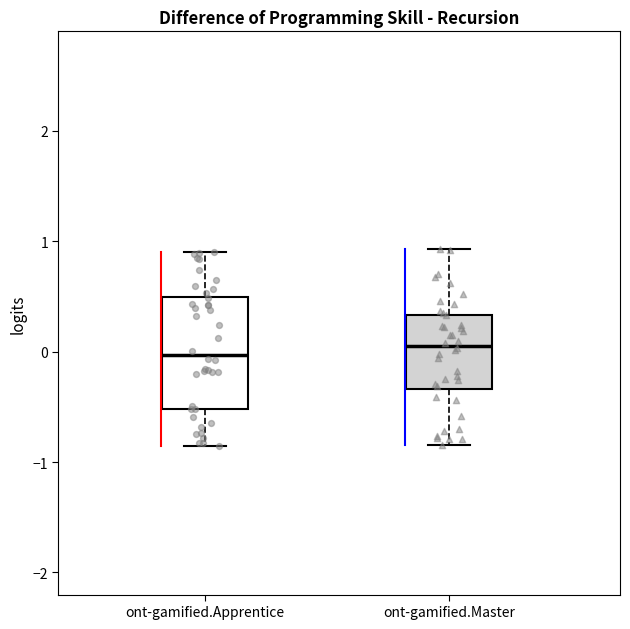

Reading left to right, transcribe this box plot: for each box, give where its median line is, the range the box spans, and where its two whiskers end, as read against the y-axis. The values are not printed on the chart, so give them approximately, as read against the axis.

ont-gamified.Apprentice: median 0.0, box -0.5 to 0.5, whiskers -0.9 to 0.9
ont-gamified.Master: median 0.1, box -0.3 to 0.3, whiskers -0.8 to 0.9